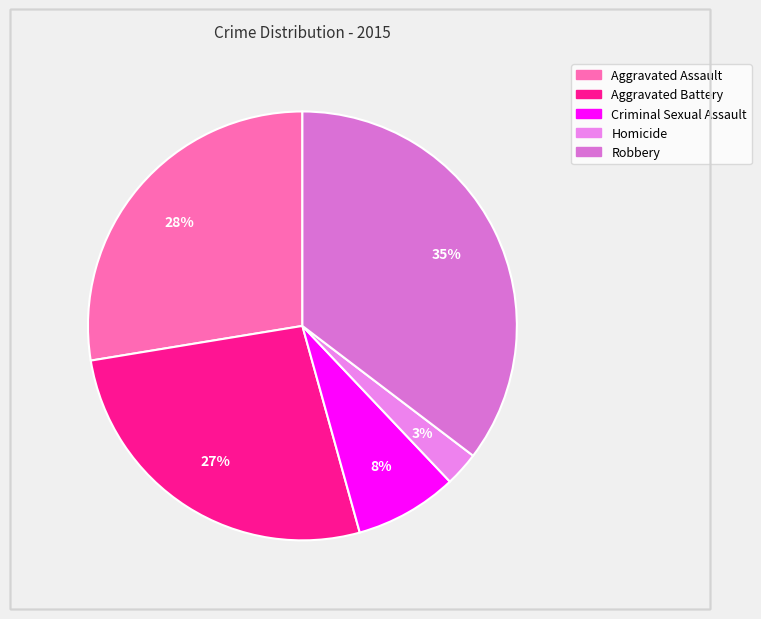

Is there a majority slice in this chart?

No